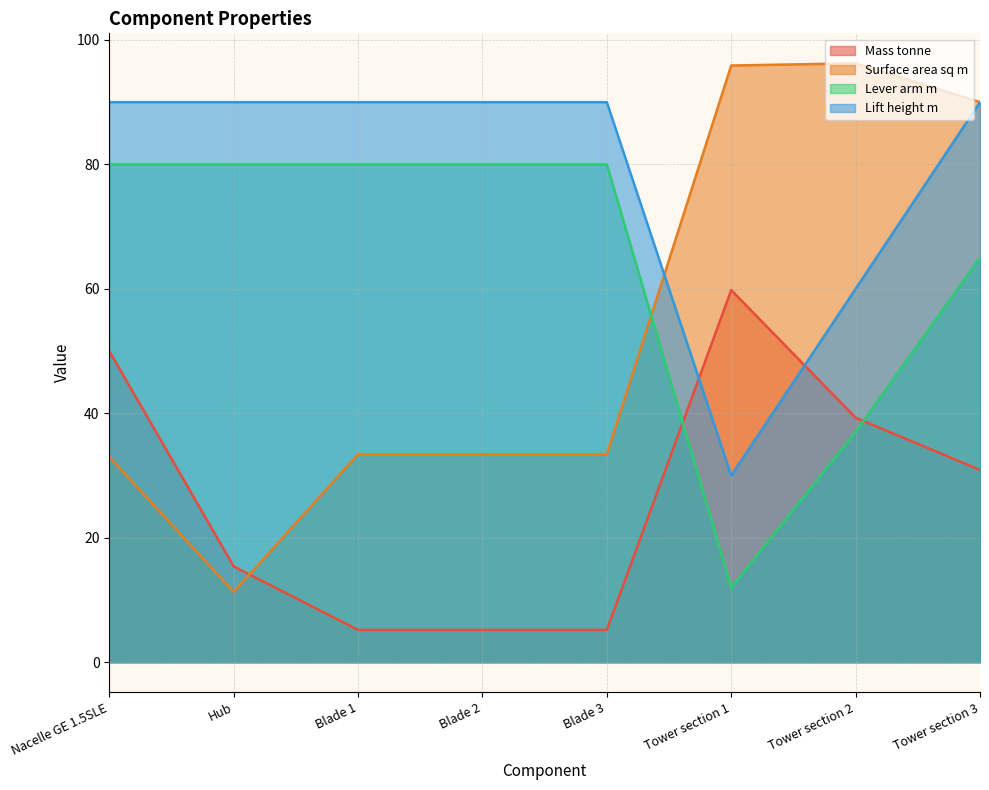

List the series in order of their overall mean, lowest first.

Mass tonne, Surface area sq m, Lever arm m, Lift height m